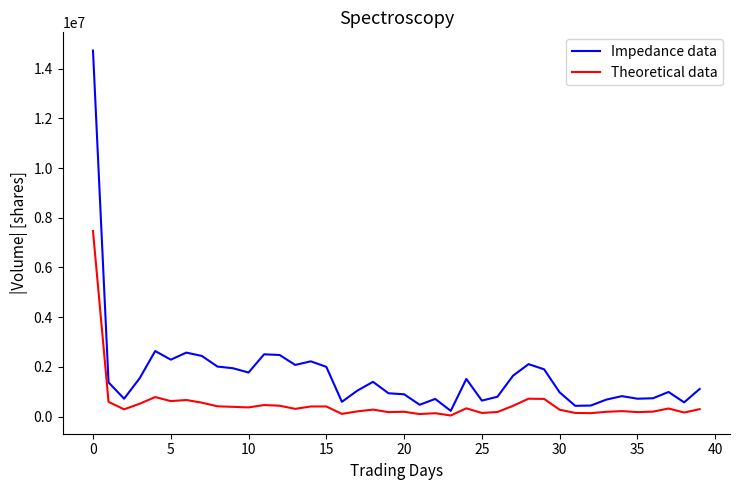

Which series has the widest spread of values?

Impedance data